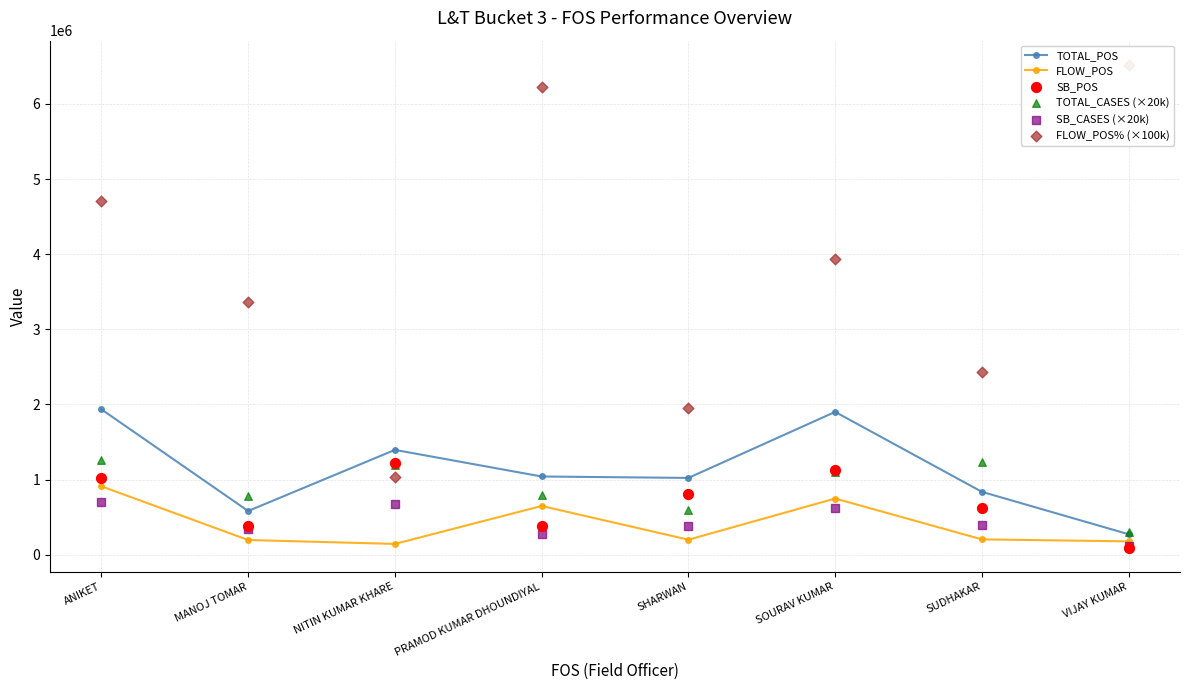

Is the value of SB_POS at ANIKET greater than the value of FLOW_POS% (×100k) at ANIKET?

No